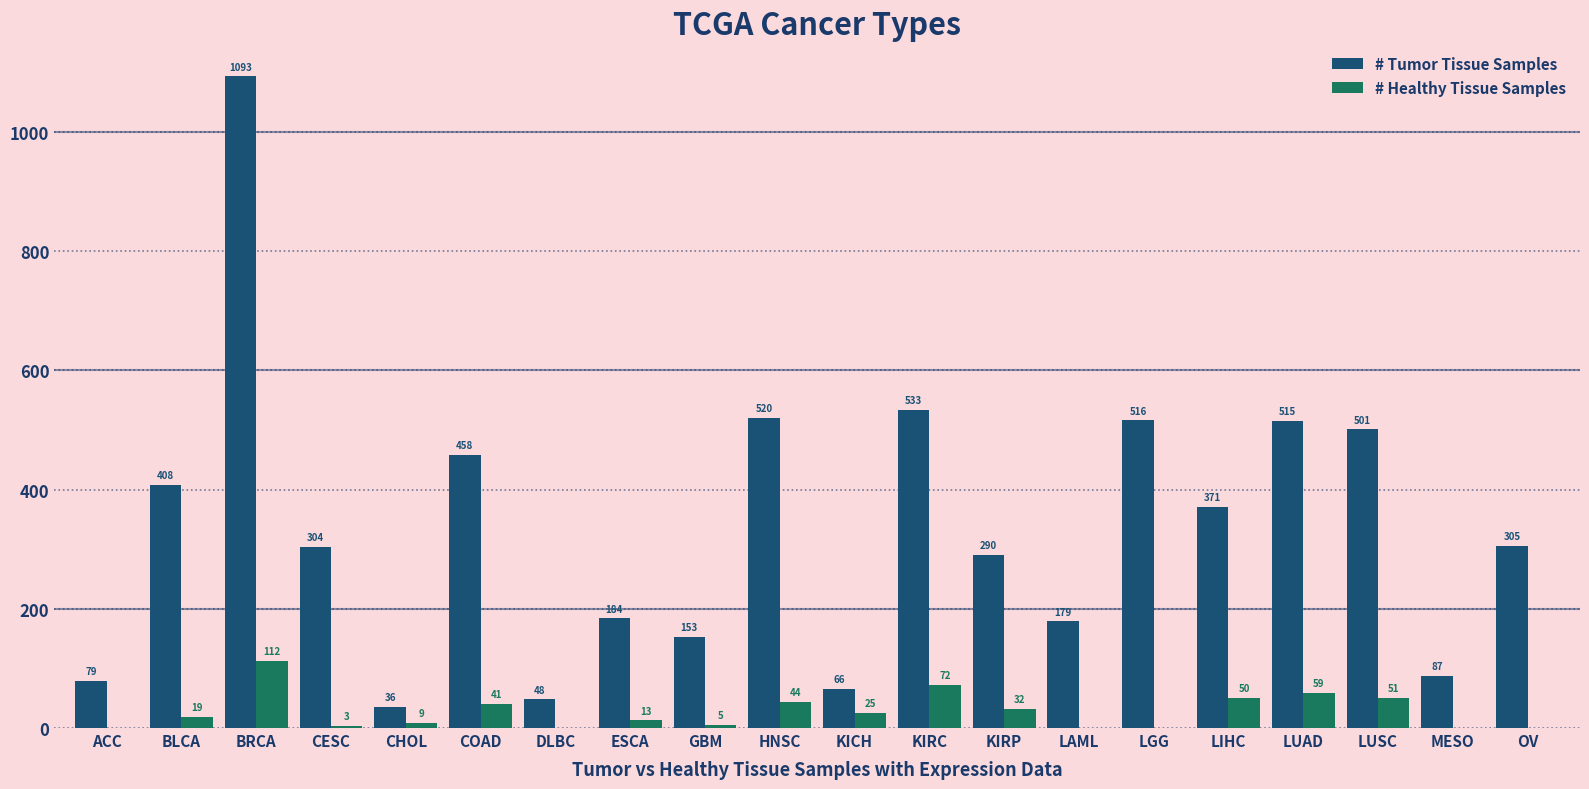

Where is # Tumor Tissue Samples nearest to the value 564?

KIRC